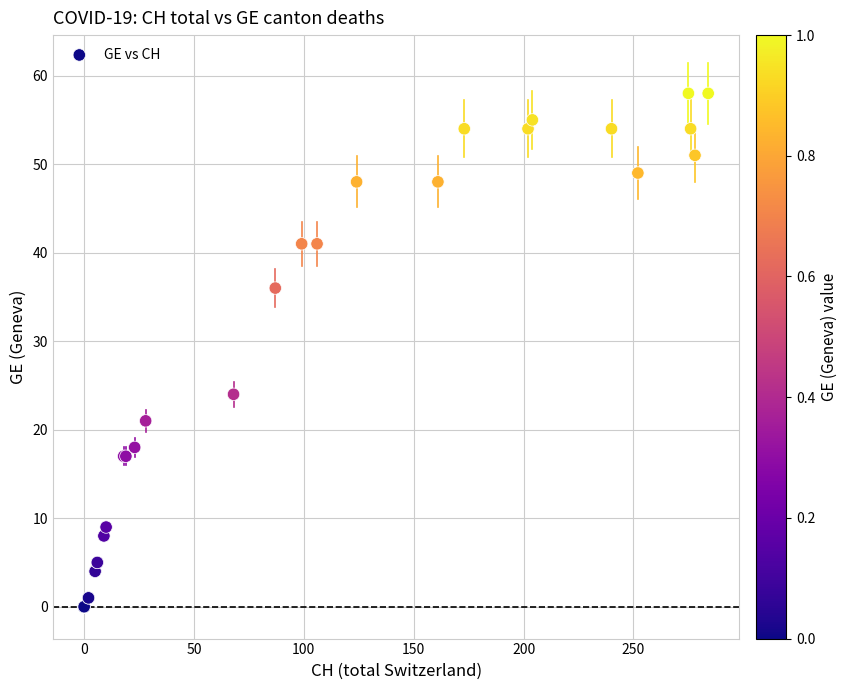

What Y value in the scatter plot is closest to 29?

24